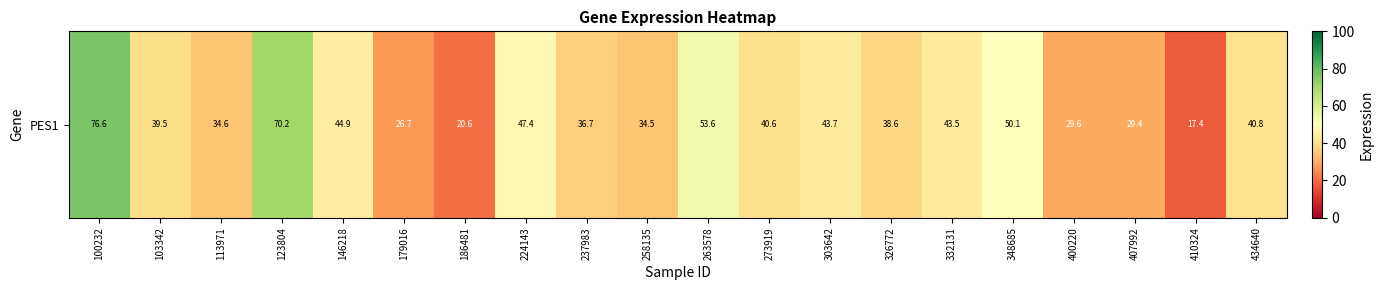

What is the sum of the values at 258135 and 332131?

78.0